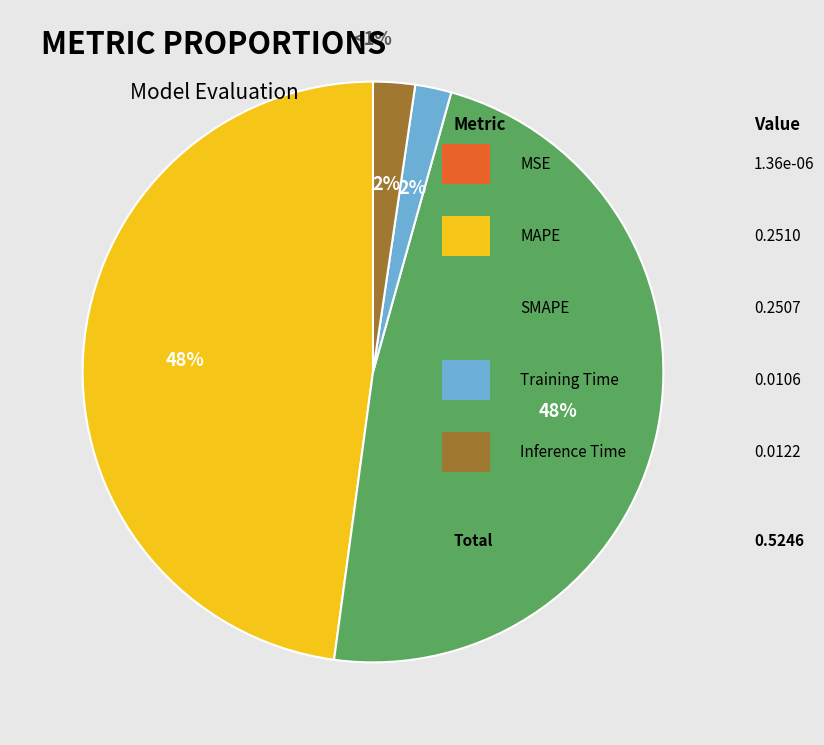

What percentage is the Inference Time slice, to the nearest percent?

2%